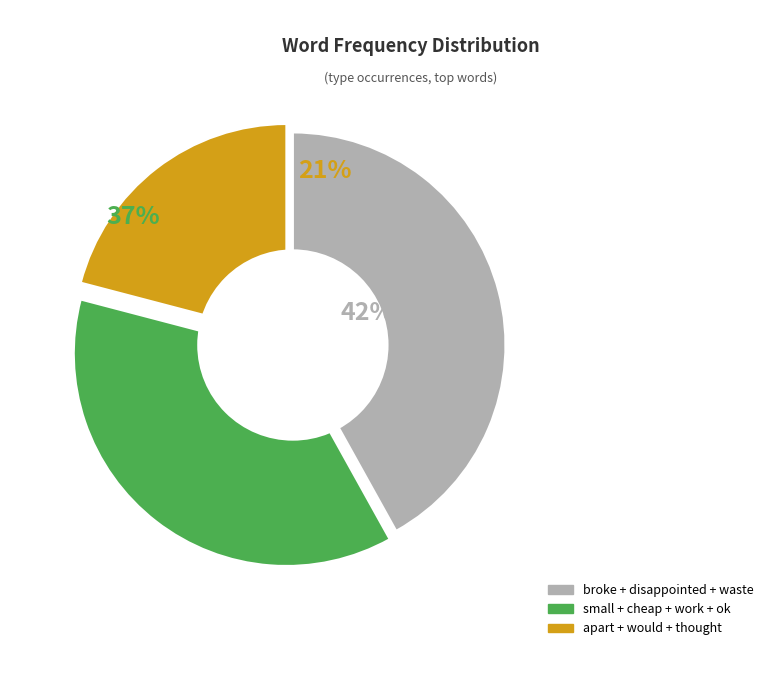

Is there a majority slice in this chart?

No